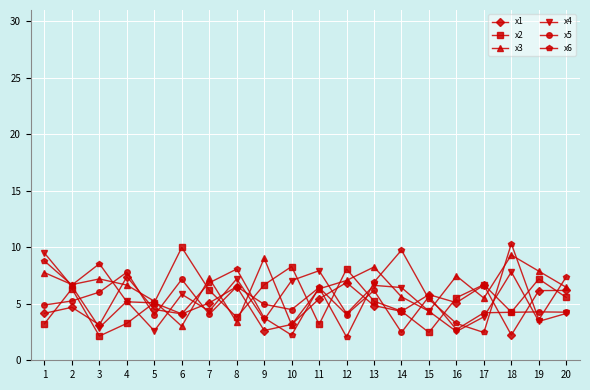

Which series changed the most between 7 and 17?

x6